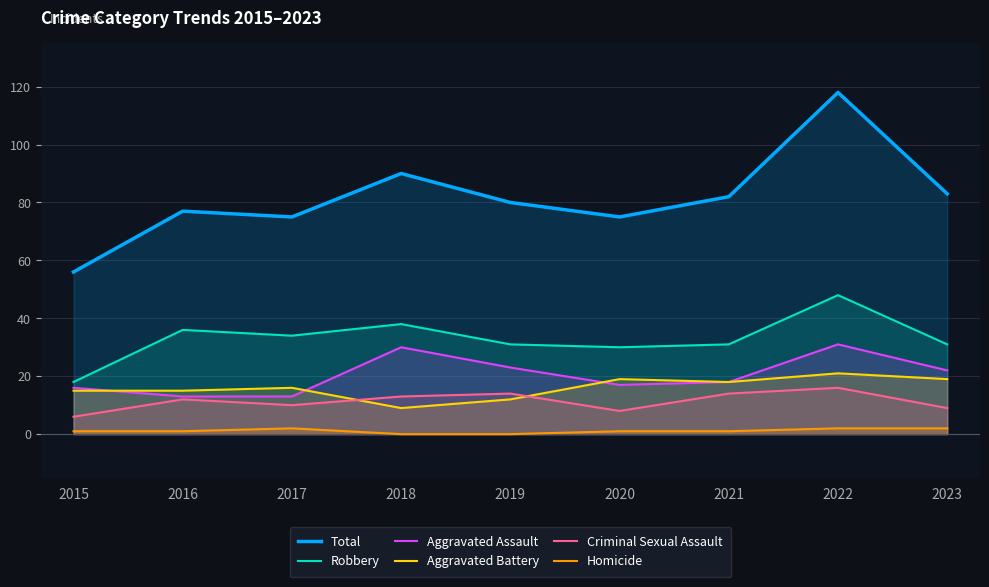

The Aggravated Battery series shows 16 at 2017. True or false?

True